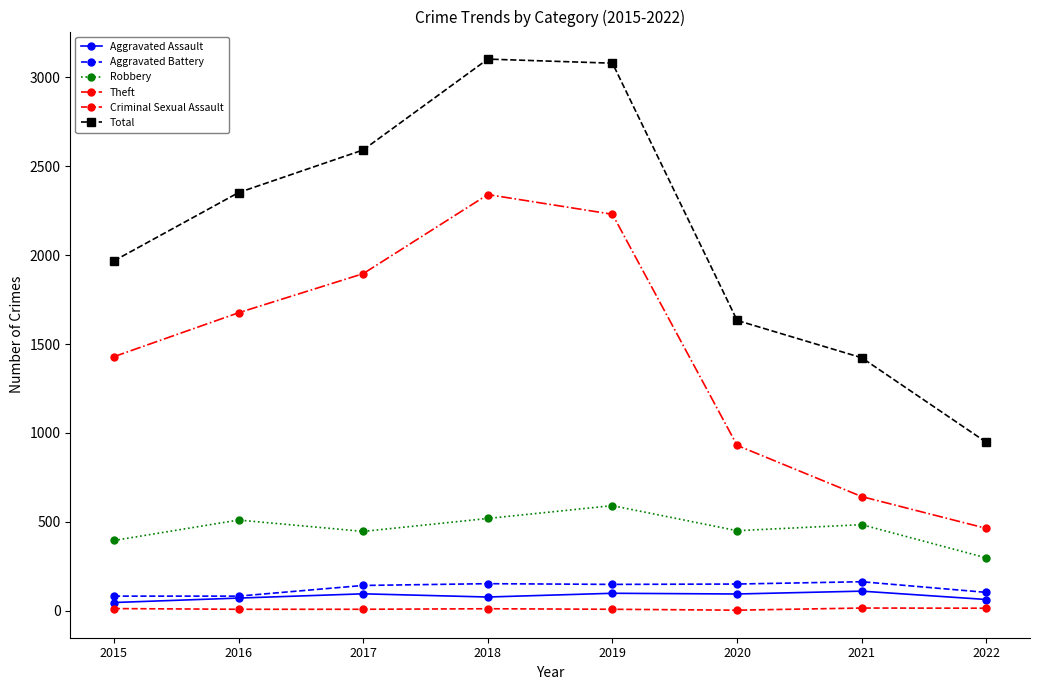

The value of Aggravated Assault at 2018 is 77. True or false?

True